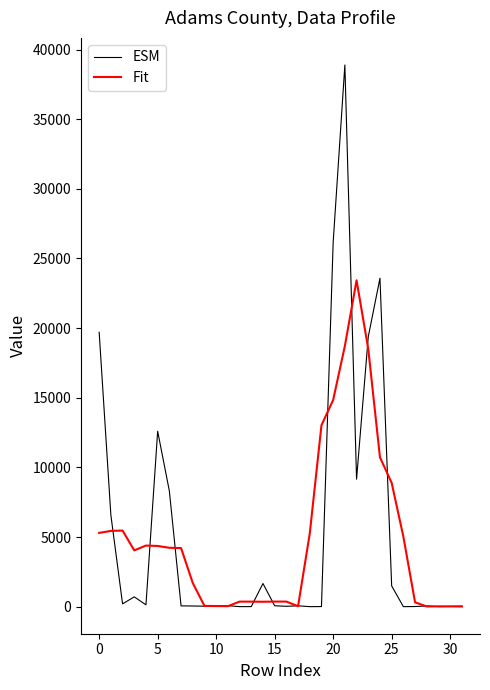

What are all the series names shown in the legend?

ESM, Fit